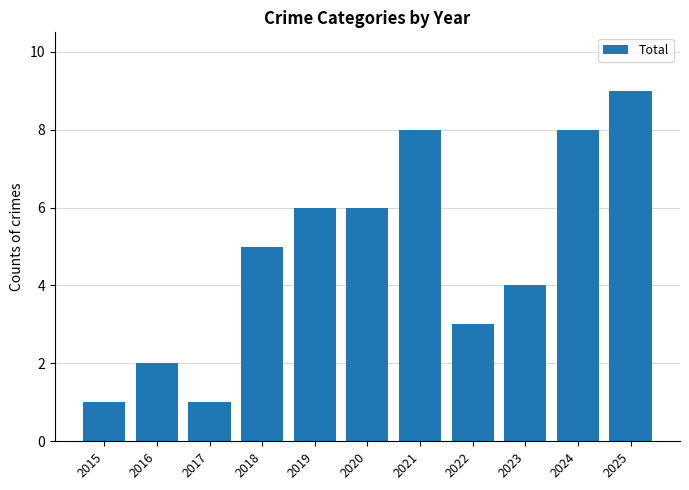

Between 2015 and 2023, which is larger?

2023